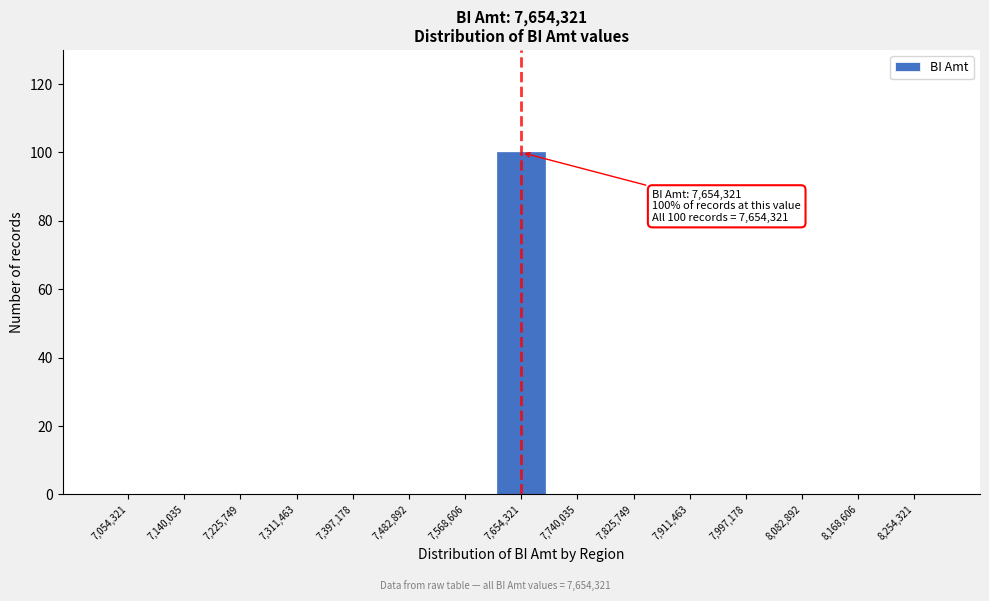

Reading left to right, what are all the values shown in this chart?

7,054,321=0	7,140,035=0	7,225,749=0	7,311,463=0	7,397,178=0	7,482,892=0	7,568,606=0	7,654,321=100	7,740,035=0	7,825,749=0	7,911,463=0	7,997,178=0	8,082,892=0	8,168,606=0	8,254,321=0